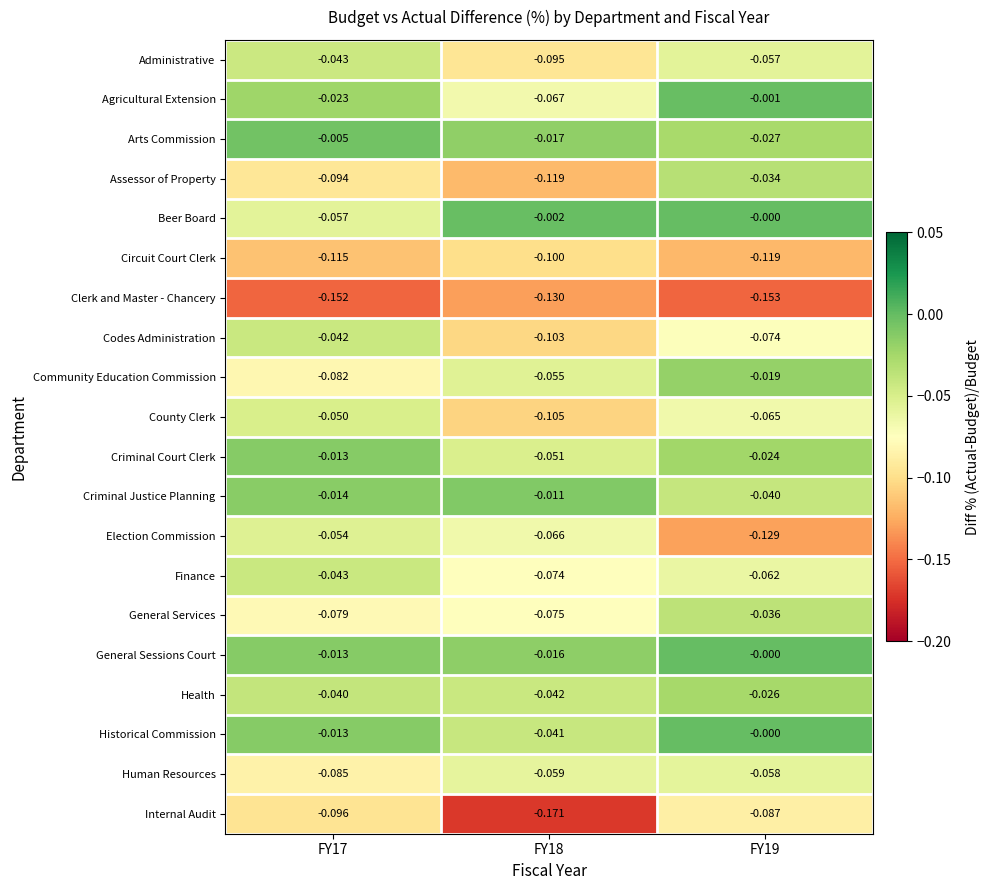

What is the total value across all series at FY17?

-1.1